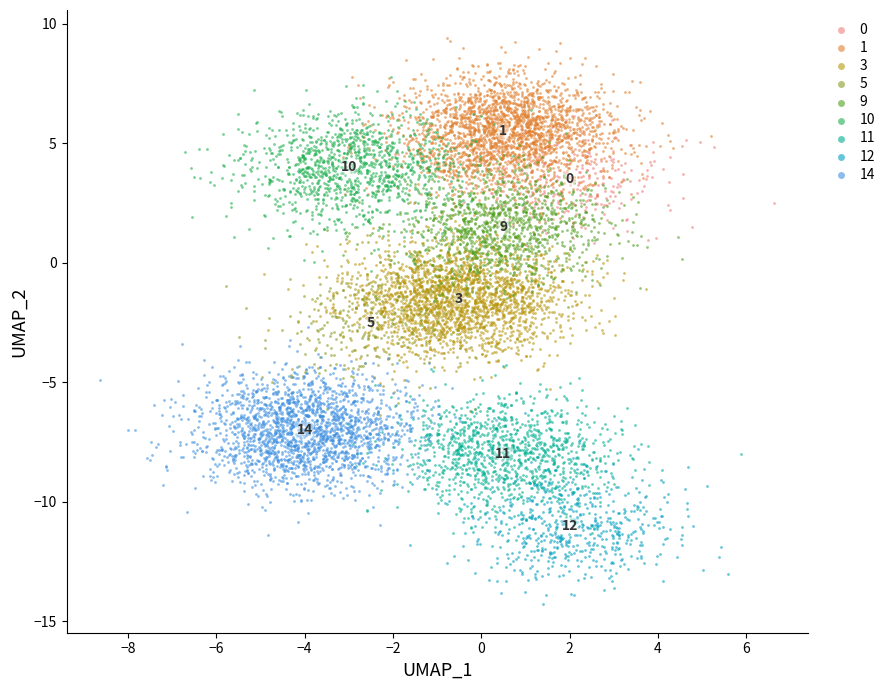

Which series contains the lowest Y value?

12